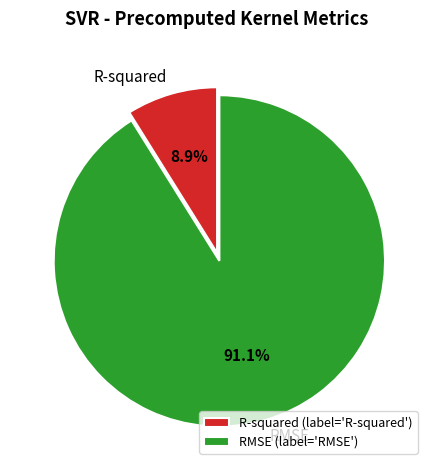

What is the ratio of the value at R-squared to the value at RMSE?

0.1